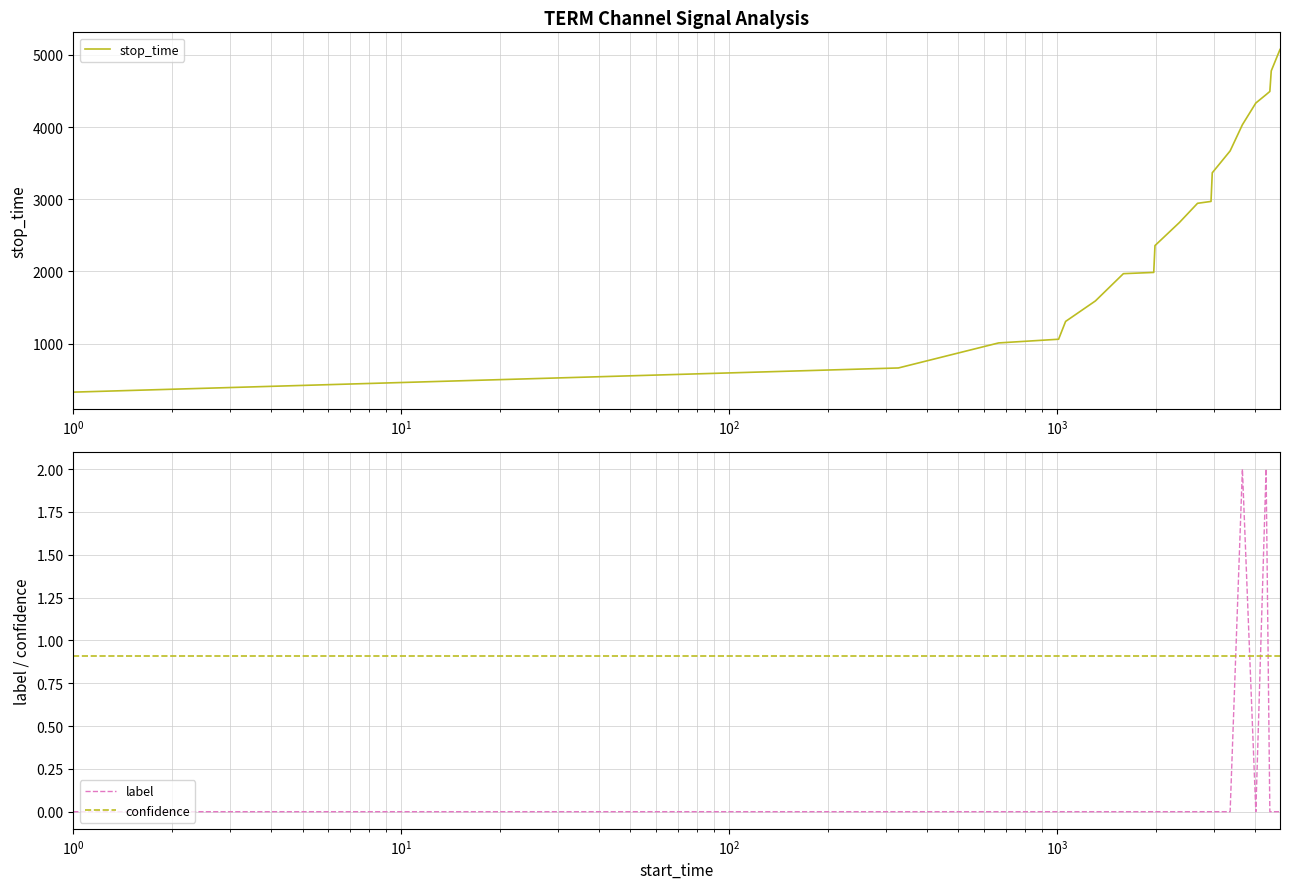

What is the minimum value for stop_time?

327